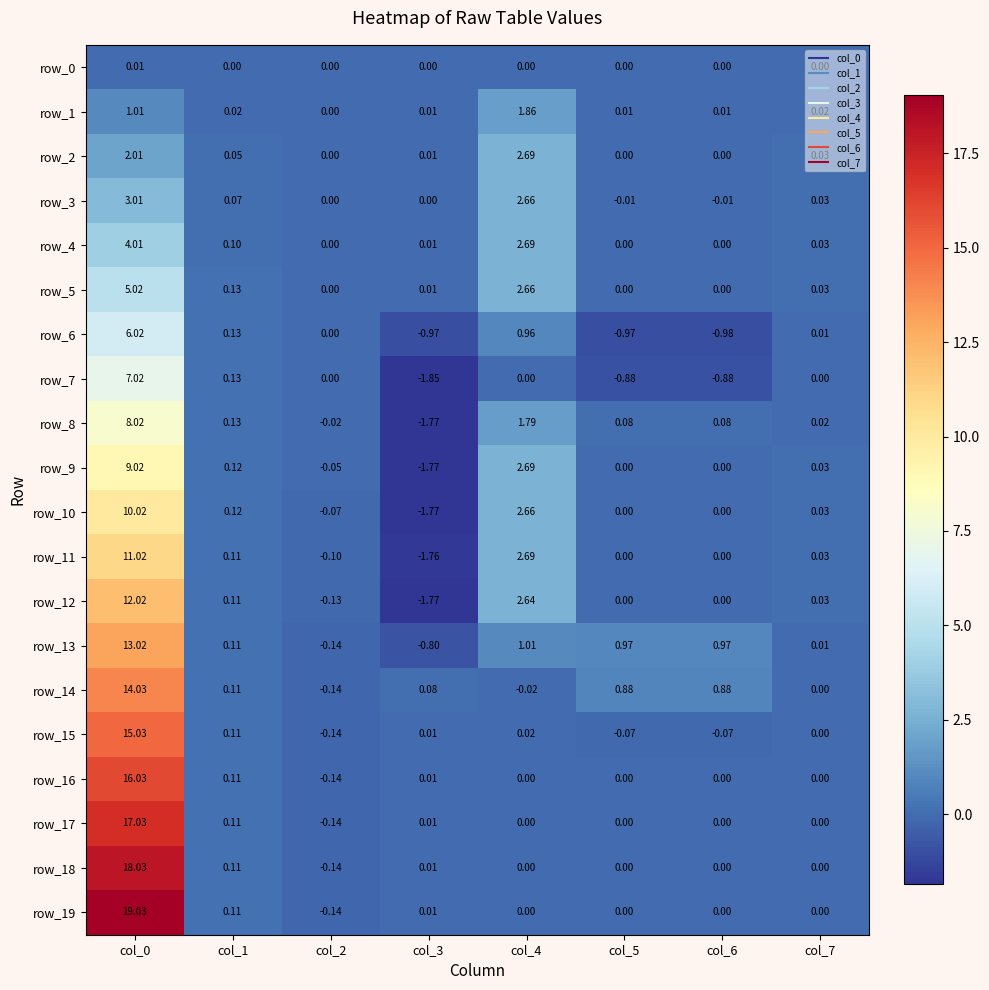

What is the total value across all series at col_1?

2.0